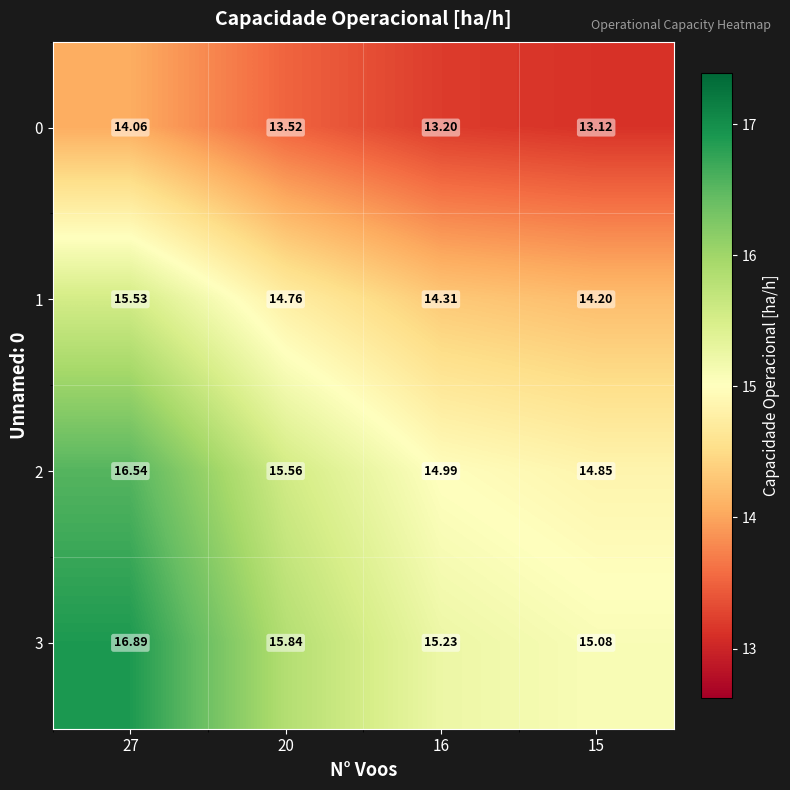

Is the value of 3 at 16 greater than the value of 2 at 16?

Yes